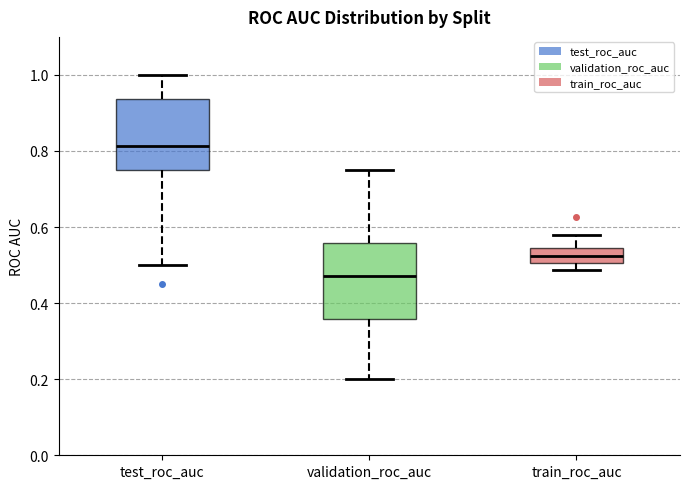

Reading left to right, transcribe this box plot: for each box, give where its median line is, the range the box spans, and where its two whiskers end, as read against the y-axis. The values are not printed on the chart, so give them approximately, as read against the axis.

test_roc_auc: median 0.82, box 0.76 to 0.94, whiskers 0.50 to 1.00
validation_roc_auc: median 0.48, box 0.36 to 0.56, whiskers 0.20 to 0.76
train_roc_auc: median 0.52, box 0.50 to 0.54, whiskers 0.48 to 0.58